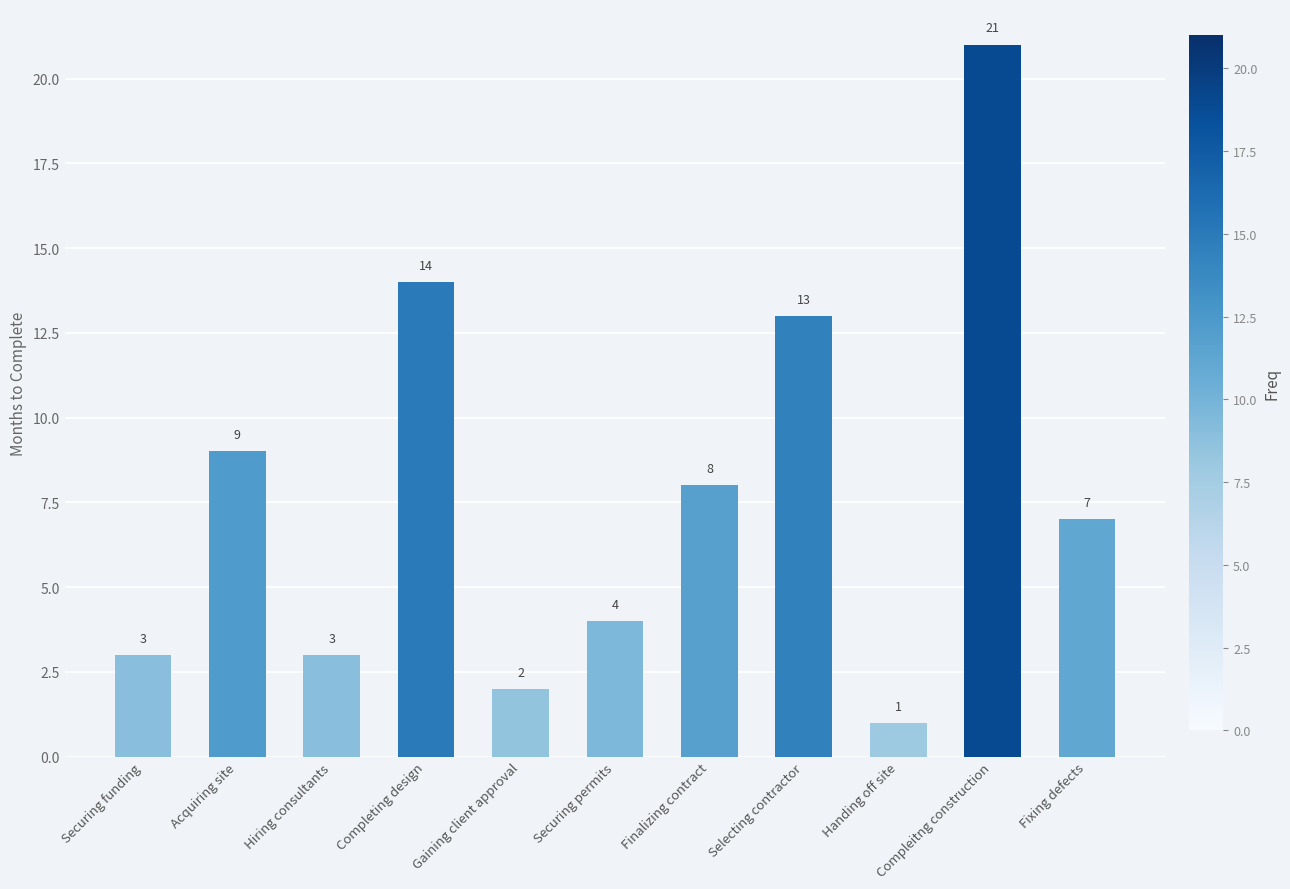

What is the sum of all values?

85